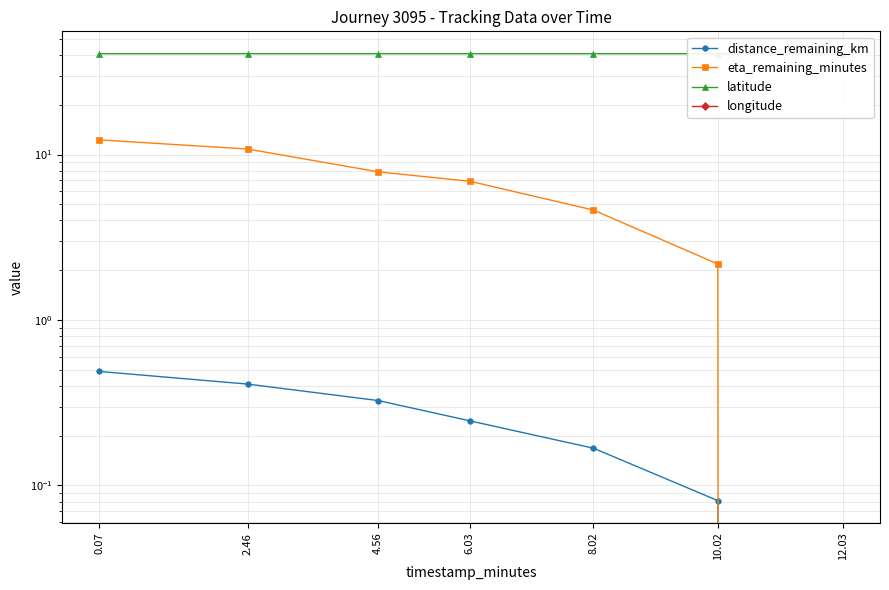

Reading left to right, what are all the values shown in this chart?

distance_remaining_km: 0.07=0.5	2.46=0.4	4.56=0.3	6.03=0.2	8.02=0.2	10.02=0.1	12.03=0.0
eta_remaining_minutes: 0.07=12.3	2.46=10.8	4.56=7.9	6.03=6.9	8.02=4.6	10.02=2.2	12.03=0.0
latitude: 0.07=40.7	2.46=40.7	4.56=40.7	6.03=40.7	8.02=40.7	10.02=40.7	12.03=40.7
longitude: 0.07=-74.0	2.46=-74.0	4.56=-74.0	6.03=-74.0	8.02=-74.0	10.02=-74.0	12.03=-74.0